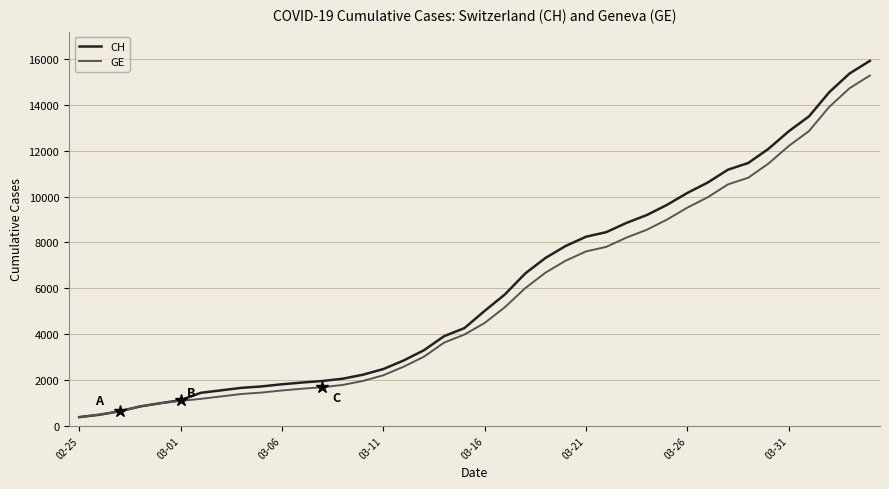

What is the minimum value shown in the chart?

375